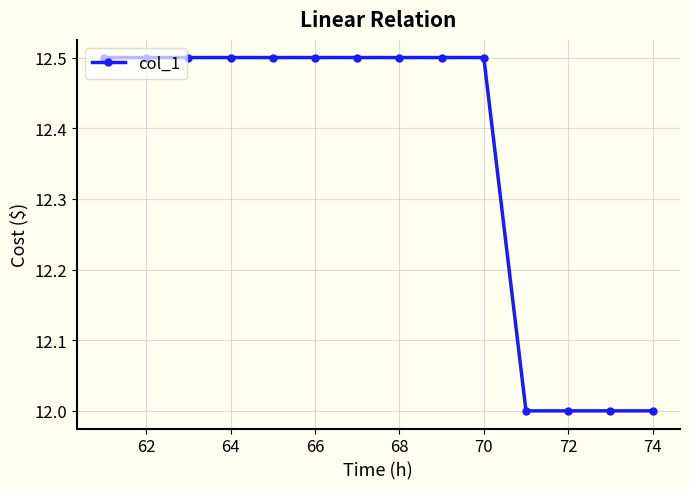

What is the greatest value displayed?

12.5